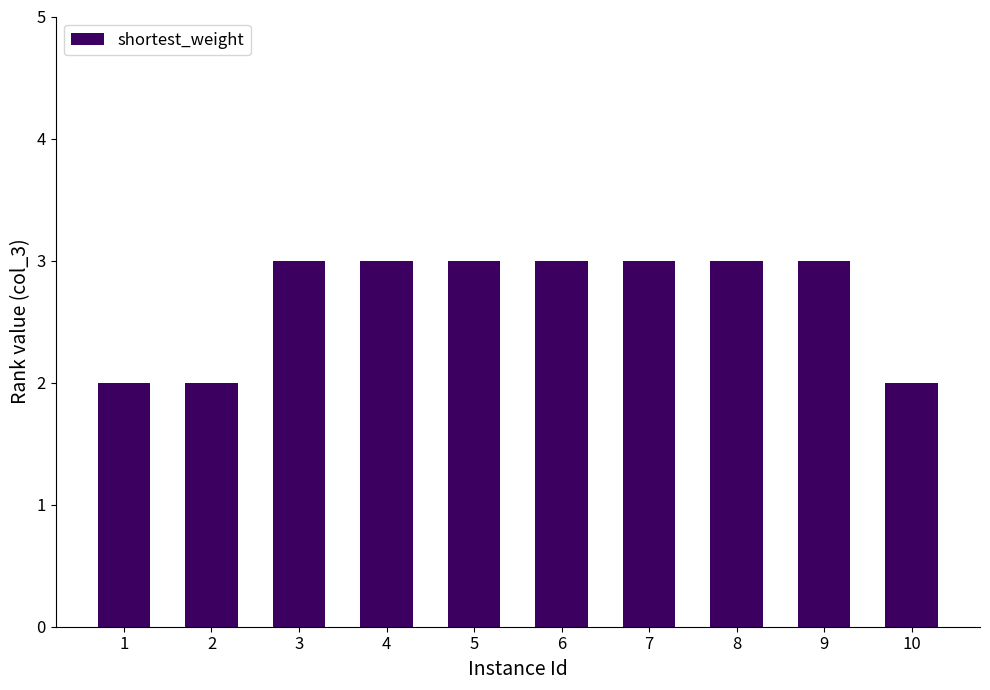

Approximately how many times larger is the value at 6 compared to 10?

1.5